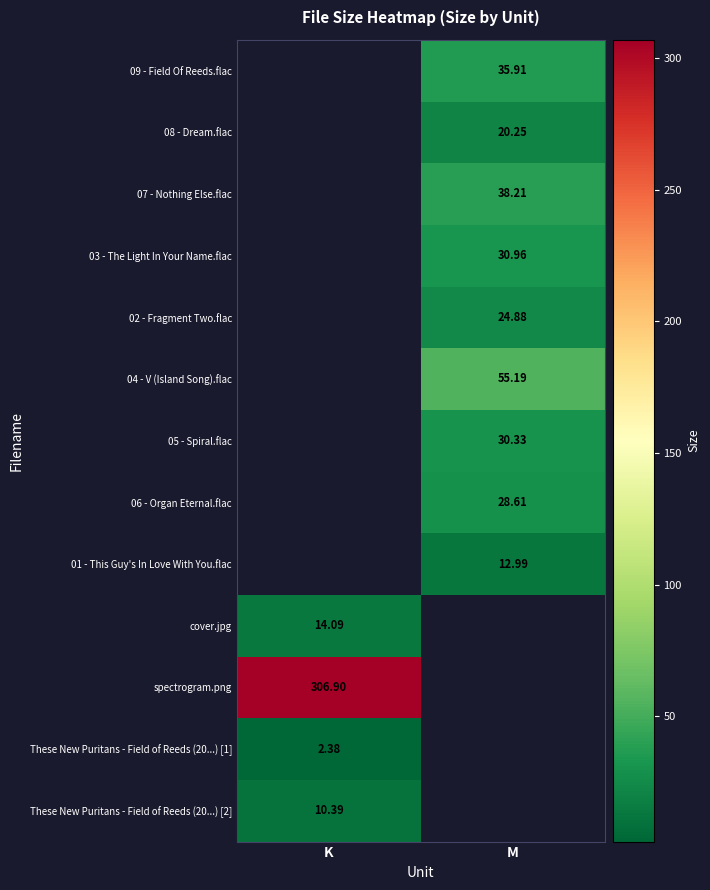

At which label does 06 - Organ Eternal.flac reach its peak?

M